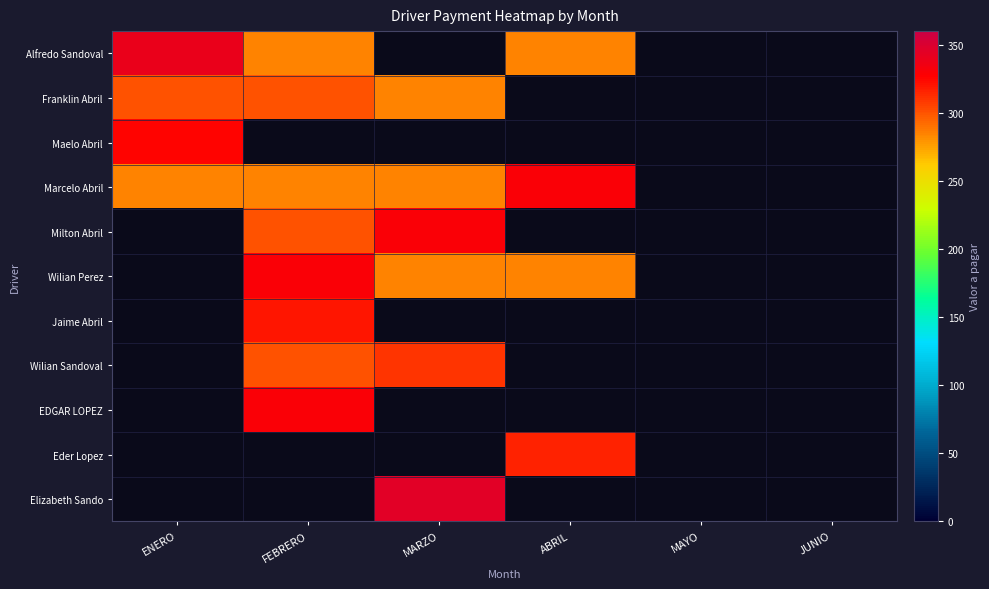

Reading right to left, what are all the values shown in this chart?

Alfredo Sandoval: JUNIO=0	MAYO=0	ABRIL=285	MARZO=0	FEBRERO=285	ENERO=340
Franklin Abril: JUNIO=0	MAYO=0	ABRIL=0	MARZO=285	FEBRERO=300	ENERO=300
Maelo Abril: JUNIO=0	MAYO=0	ABRIL=0	MARZO=0	FEBRERO=0	ENERO=325
Marcelo Abril: JUNIO=0	MAYO=0	ABRIL=330	MARZO=285	FEBRERO=285	ENERO=285
Milton Abril: JUNIO=0	MAYO=0	ABRIL=0	MARZO=330	FEBRERO=300	ENERO=0
Wilian Perez: JUNIO=0	MAYO=0	ABRIL=285	MARZO=285	FEBRERO=330	ENERO=0
Jaime Abril: JUNIO=0	MAYO=0	ABRIL=0	MARZO=0	FEBRERO=320	ENERO=0
Wilian Sandoval: JUNIO=0	MAYO=0	ABRIL=0	MARZO=310	FEBRERO=300	ENERO=0
EDGAR LOPEZ: JUNIO=0	MAYO=0	ABRIL=0	MARZO=0	FEBRERO=330	ENERO=0
Eder Lopez: JUNIO=0	MAYO=0	ABRIL=315	MARZO=0	FEBRERO=0	ENERO=0
Elizabeth Sando: JUNIO=0	MAYO=0	ABRIL=0	MARZO=345	FEBRERO=0	ENERO=0